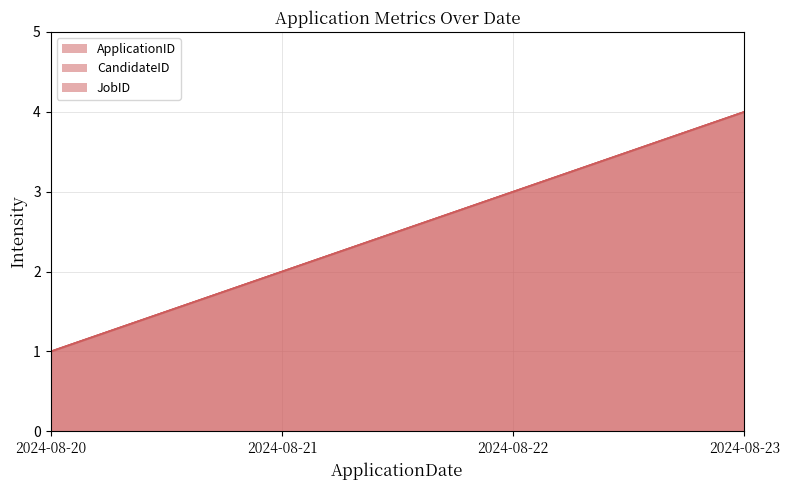

At which label does JobID first exceed 3?

2024-08-23